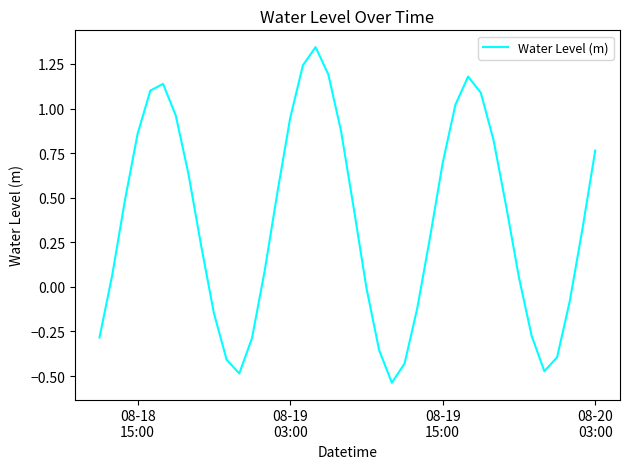

Is this an area chart (filled region under the line)?

No